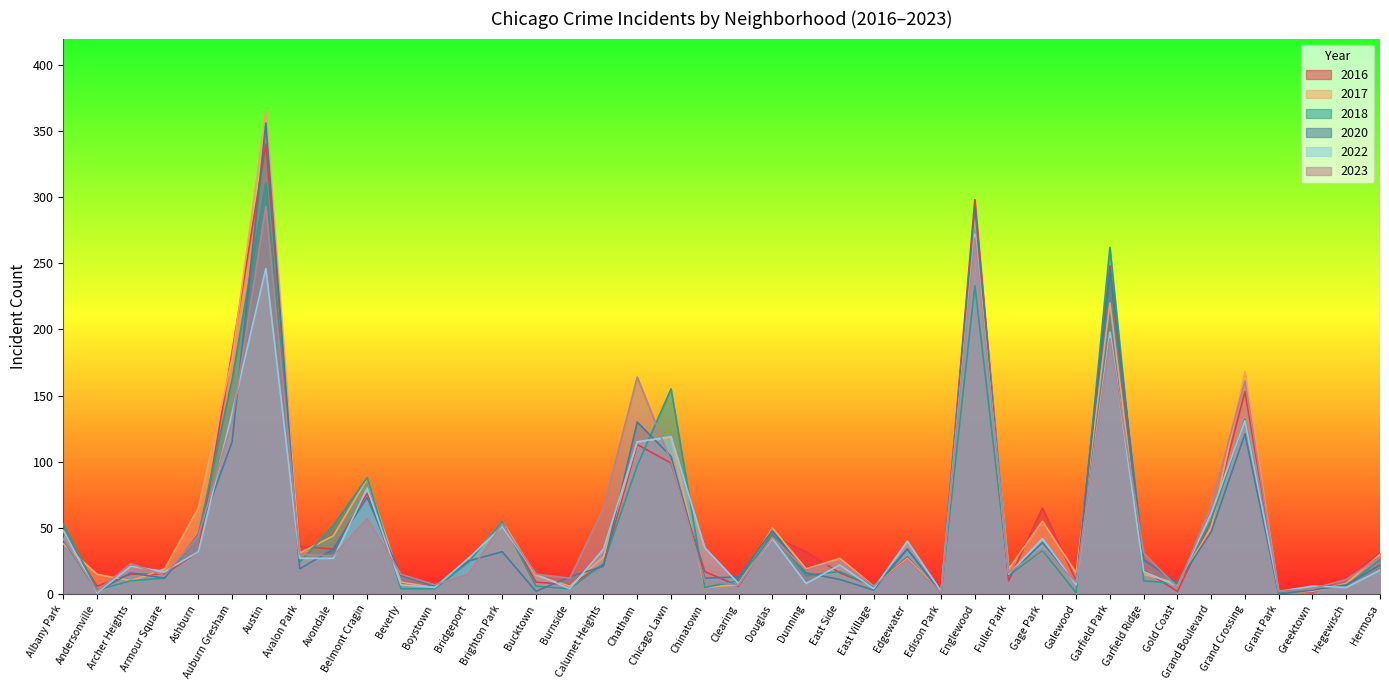

Between which two adjacent categories do 2016 and 2017 first intersect?

Albany Park and Andersonville